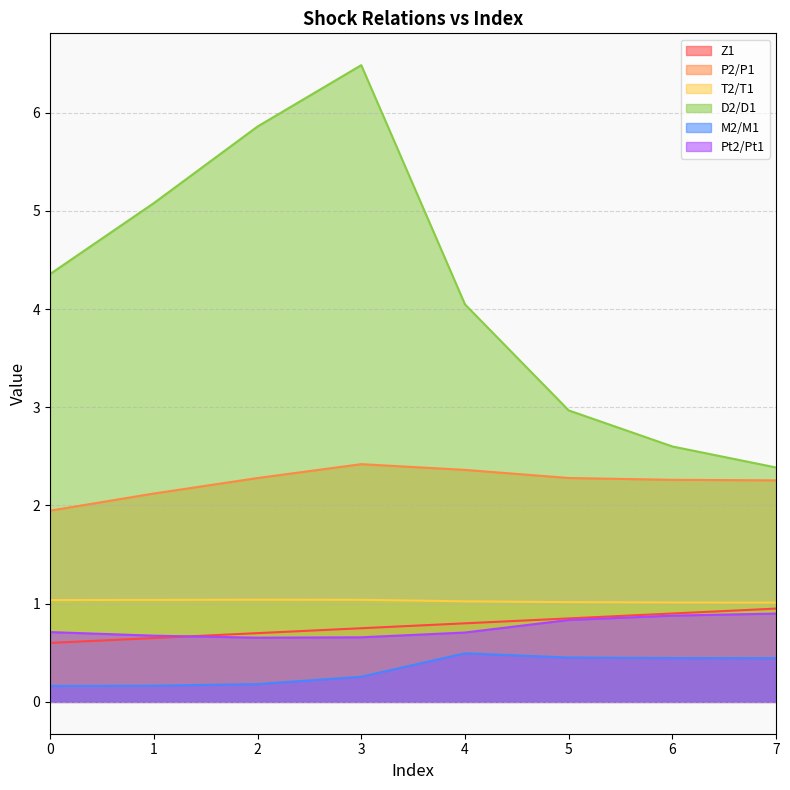

What are all the series names shown in the legend?

Z1, P2/P1, T2/T1, D2/D1, M2/M1, Pt2/Pt1